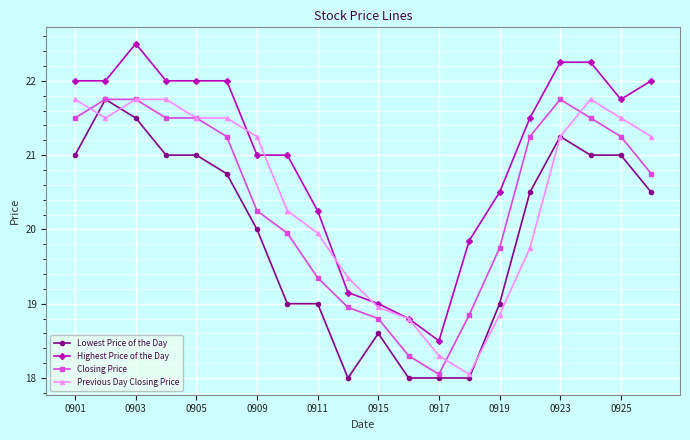

Is this an area chart (filled region under the line)?

No